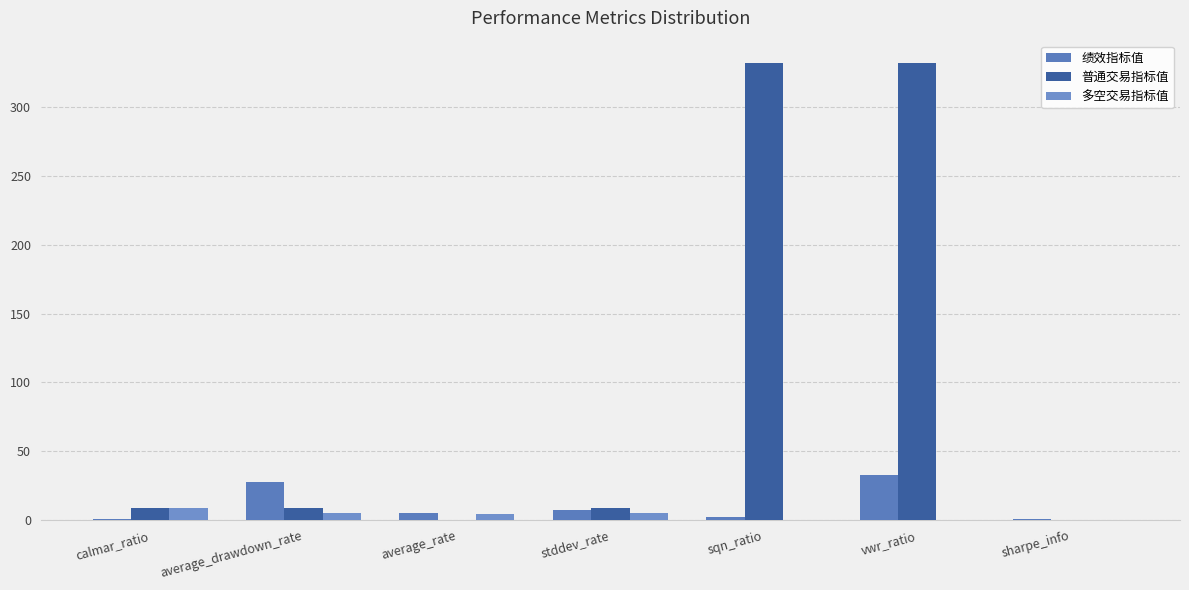

True or false: 绩效指标值 has a value of 49.7 at average_drawdown_rate.

False